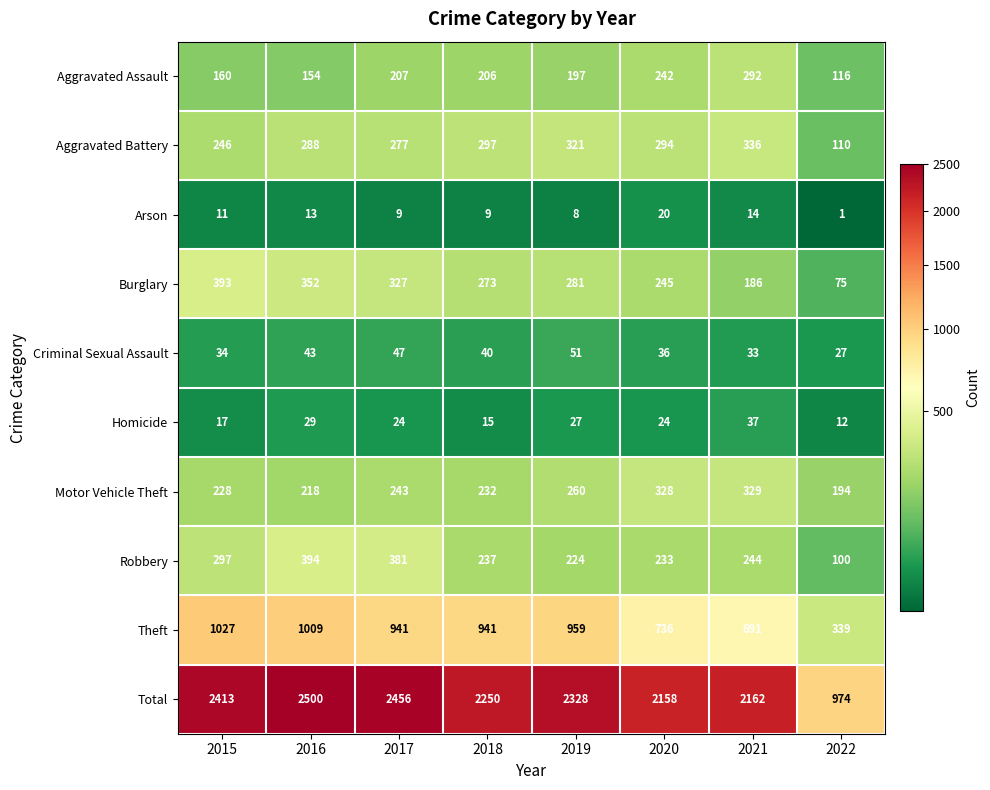

At which category is the sum across all series the highest?

2016